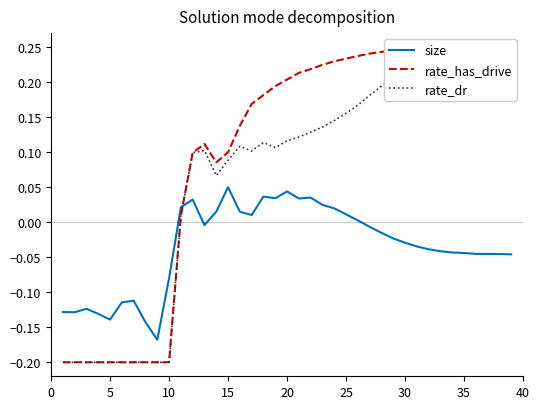

Count the number of categories in the chart.

39